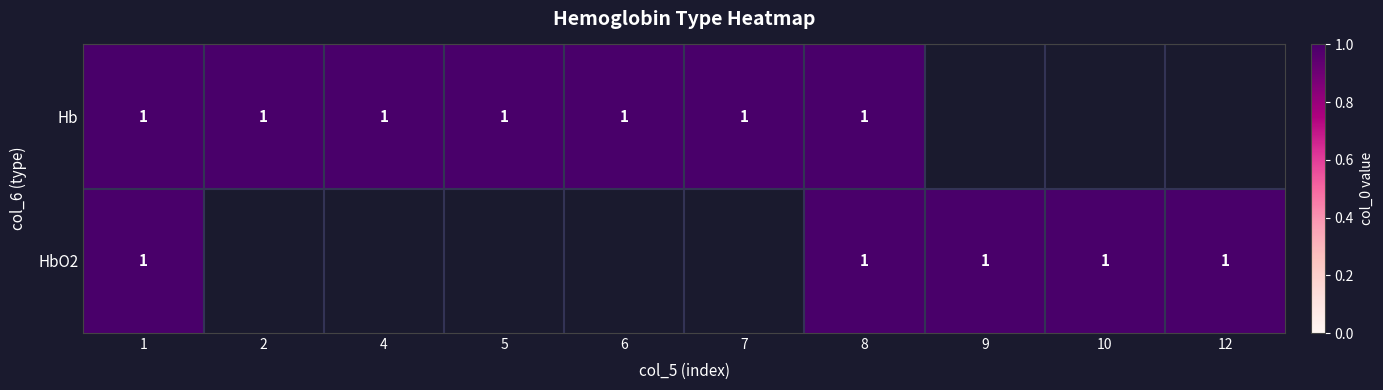

The value of 10 at HbO2 is 1. True or false?

True